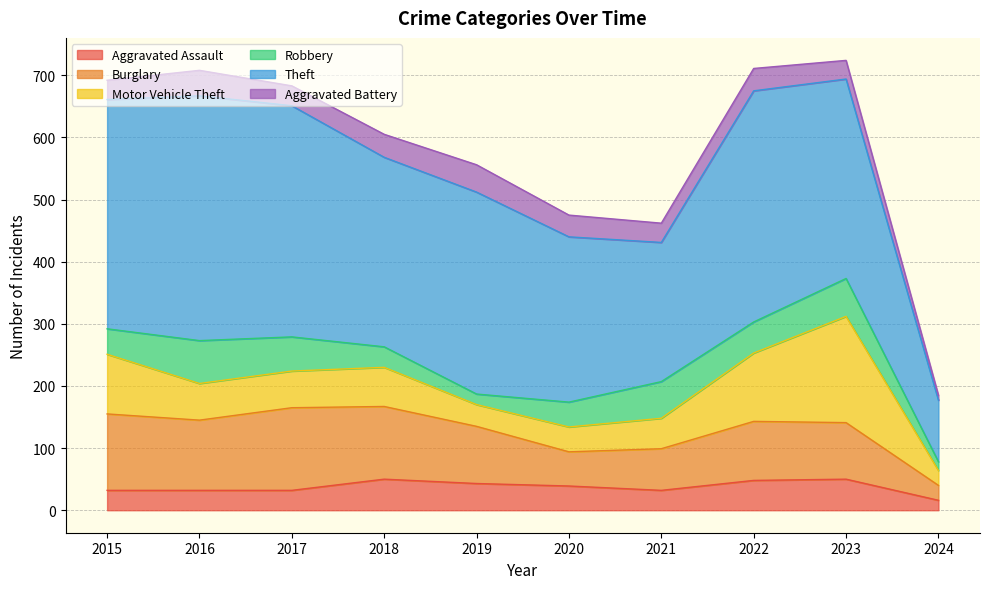

Rank the series at 2020 from lowest to highest value.

Aggravated Battery, Aggravated Assault, Motor Vehicle Theft, Robbery, Burglary, Theft